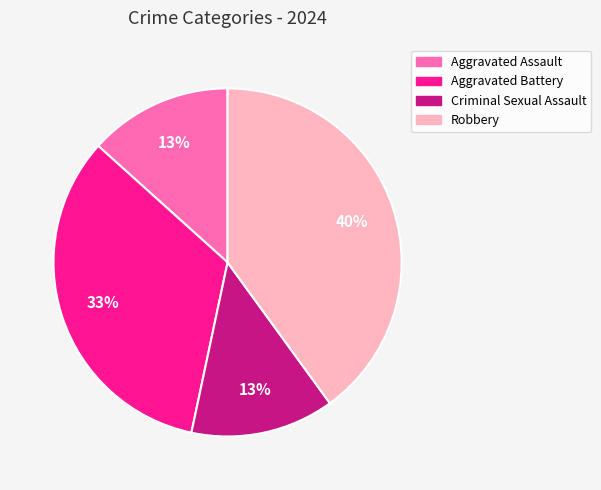

How many slices are in this pie chart?

4